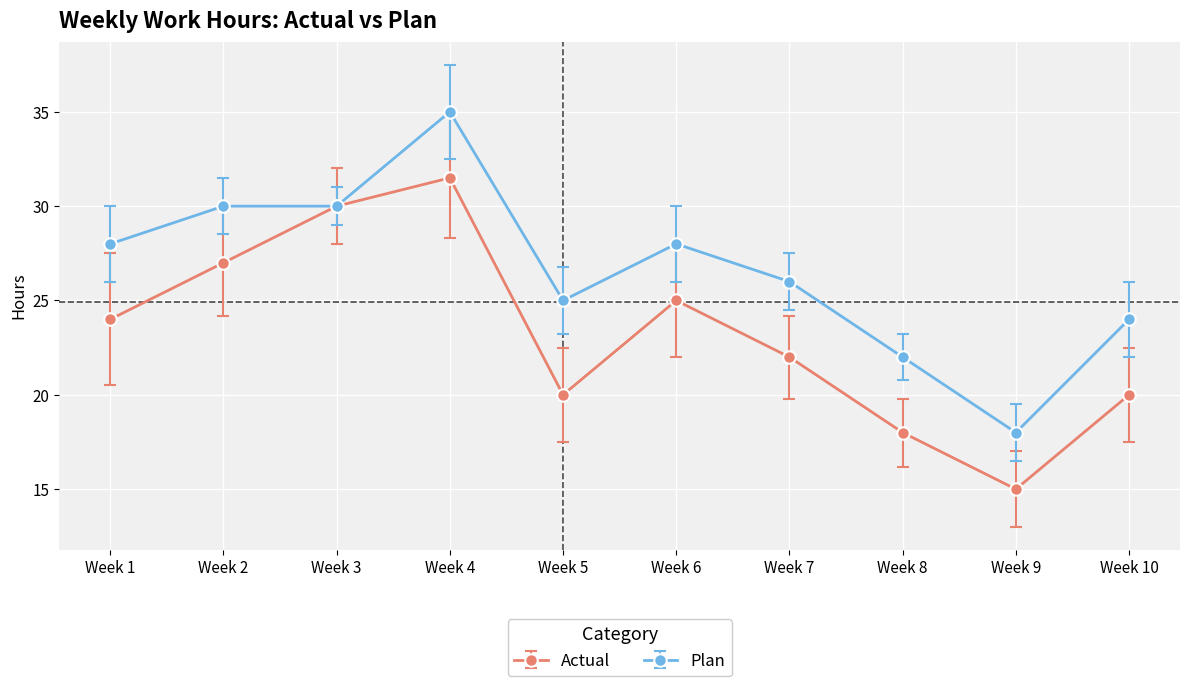

What is the maximum value for Plan?

35.0